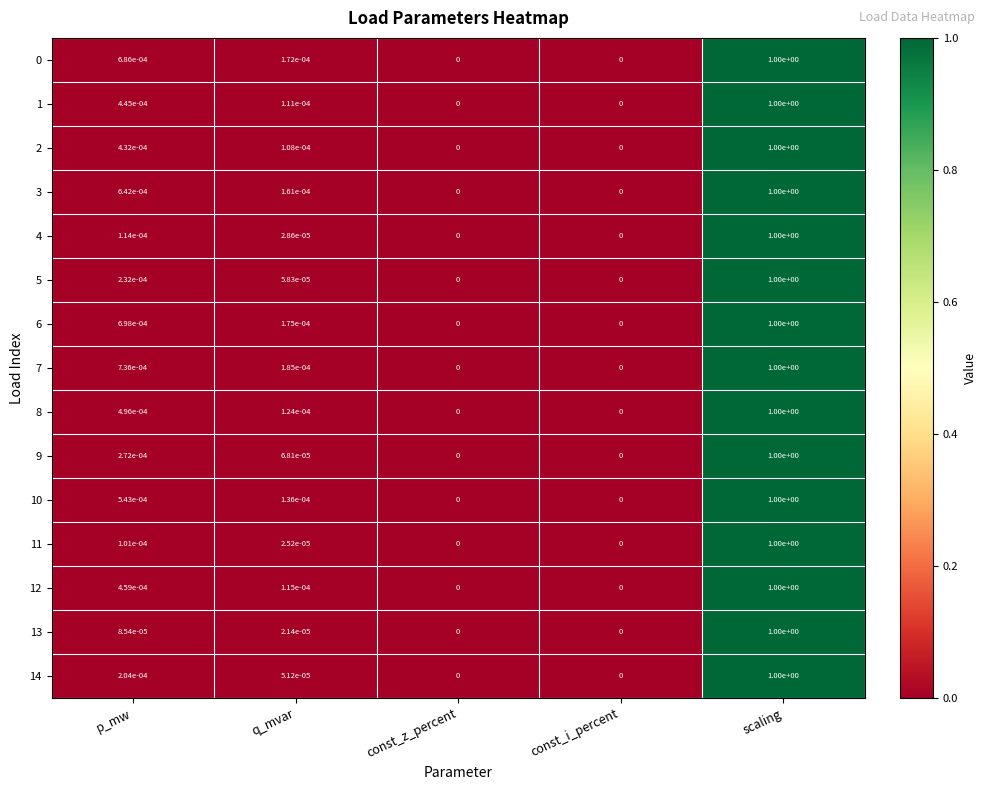

How many distinct data groups are displayed?

15